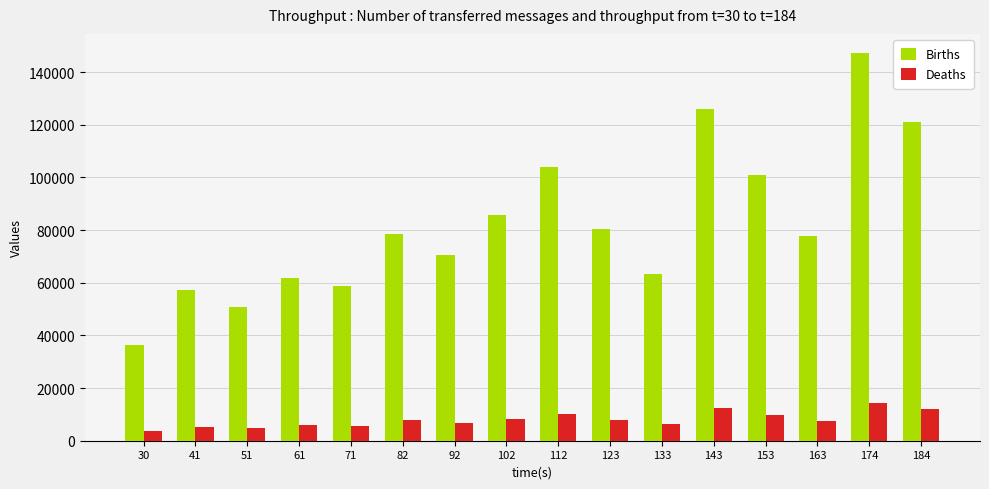

What is the total value across all series at 112?

113941